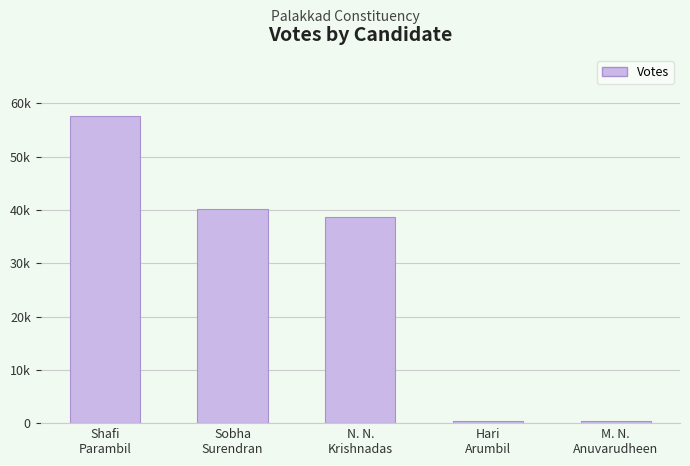

What is the sum of the values at Sobha
Surendran and Hari
Arumbil?

40487